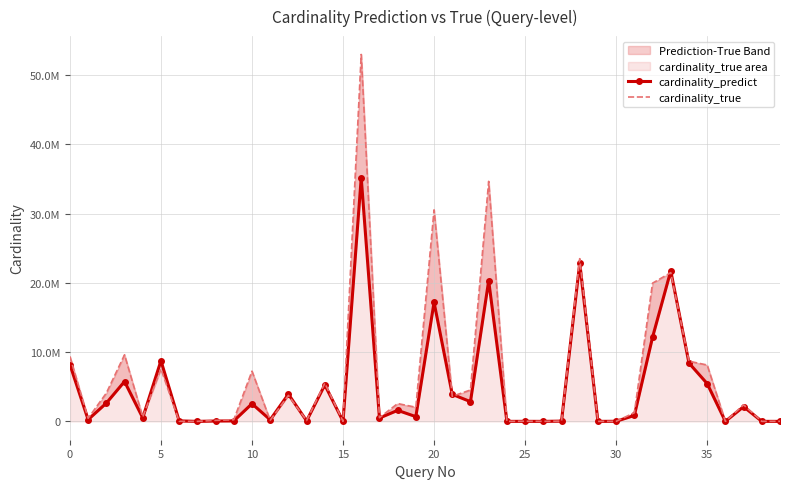

Between 25 and 11, which is larger?

25